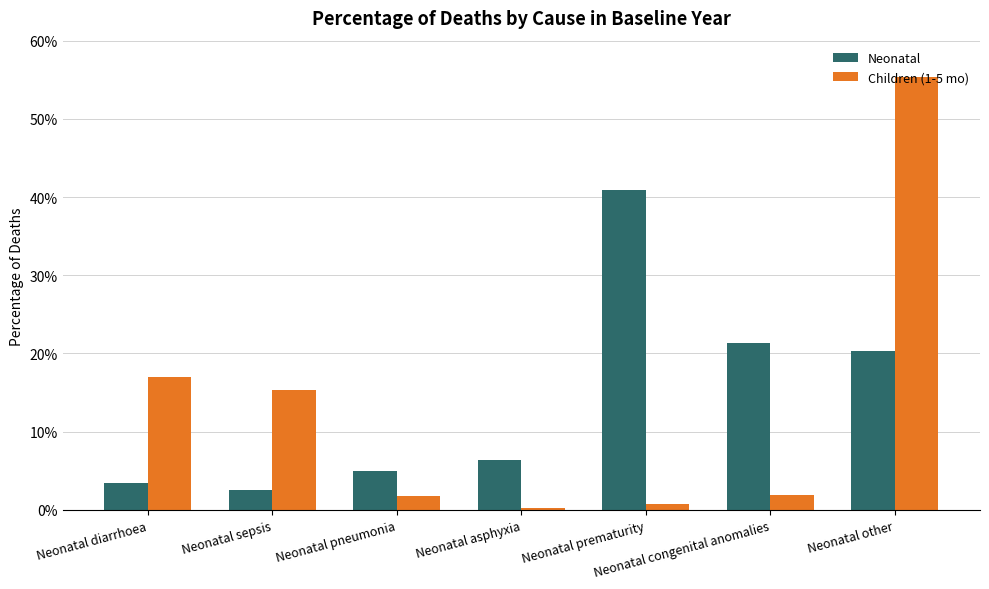

What is the total value across all series at Neonatal congenital anomalies?

23.3